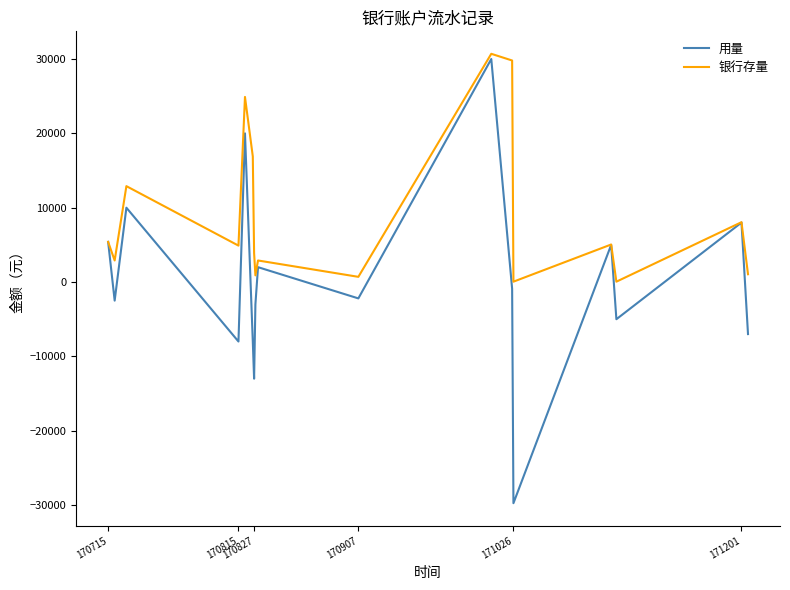

Which series has the largest total across all categories?

银行存量